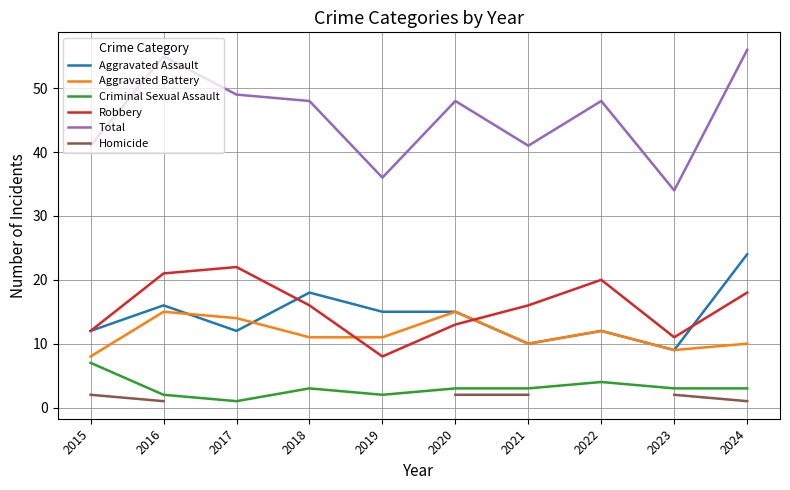

What is the maximum value shown in the chart?

56.0